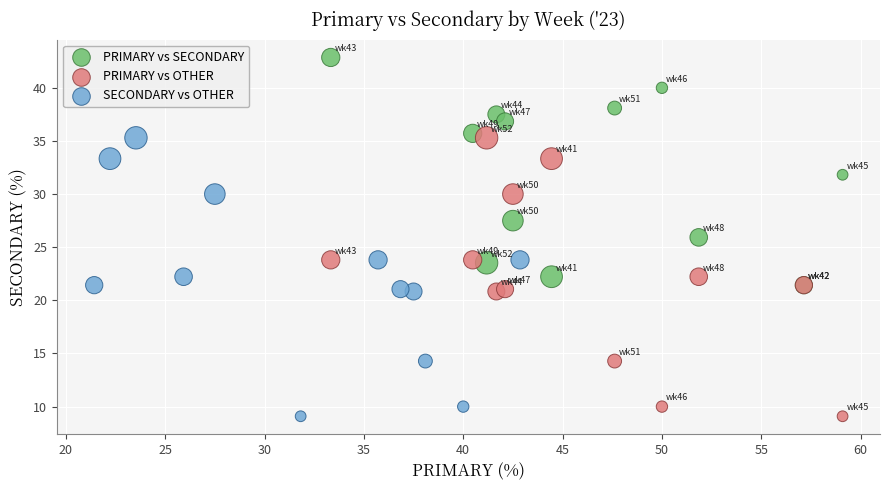

Which series reaches the maximum Y coordinate?

PRIMARY vs SECONDARY